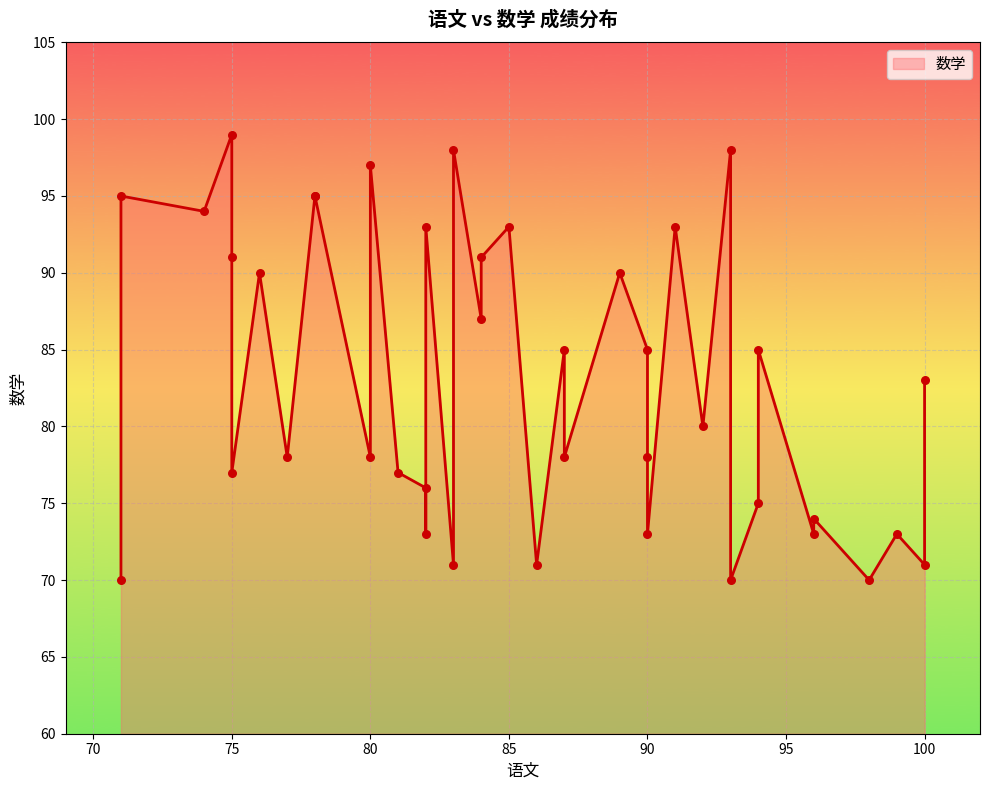

What is the change in value from 83 to 100?

-27